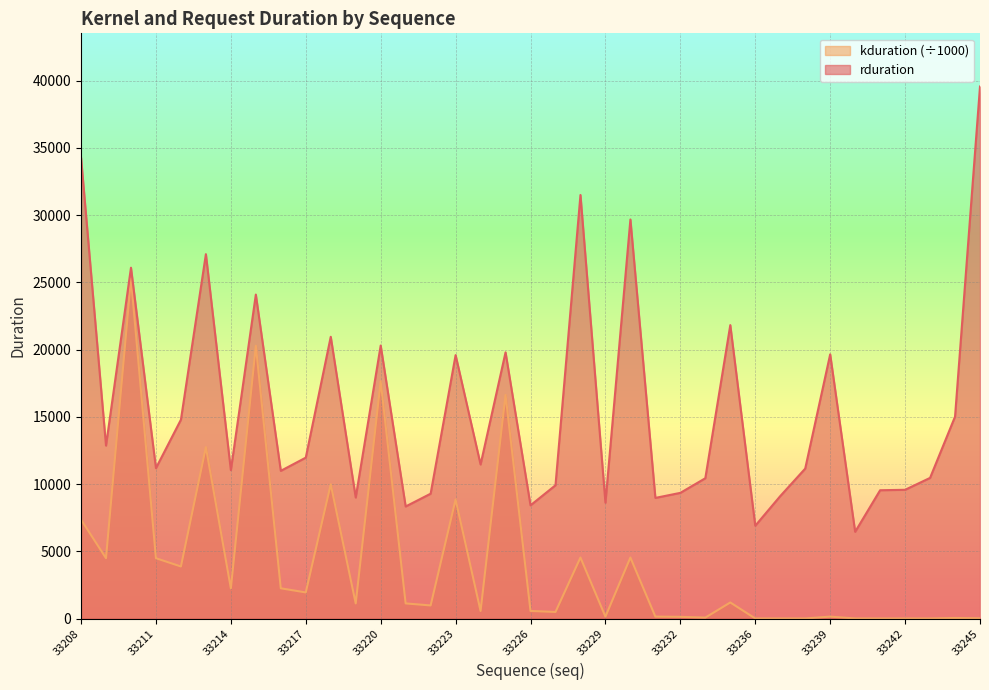

Reading left to right, what are all the values shown in this chart?

rduration: 34292.0	12862.0	26090.0	11181.0	14787.0	27097.0	11032.0	24092.0	10983.0	11965.0	20954.0	8999.0	20302.0	8333.0	9283.0	19590.0	11454.0	19796.0	8419.0	9910.0	31499.0	8614.0	29677.0	8970.0	9345.0	10432.0	21821.0	6900.0	9103.0	11149.0	19648.0	6449.0	9540.0	9573.0	10458.0	15014.0	39565.0
kduration: 7356.8	4487.5	25278.2	4485.1	3869.9	12747.0	2245.5	20286.3	2247.5	1939.5	9985.7	1124.0	17638.6	1122.5	971.6	8854.1	562.7	16628.5	562.9	487.5	4536.2	141.7	4536.2	142.0	124.9	68.2	1193.5	4.0	3.3	3.3	141.1	3.8	2.1	2.9	2.0	40.6	14.0